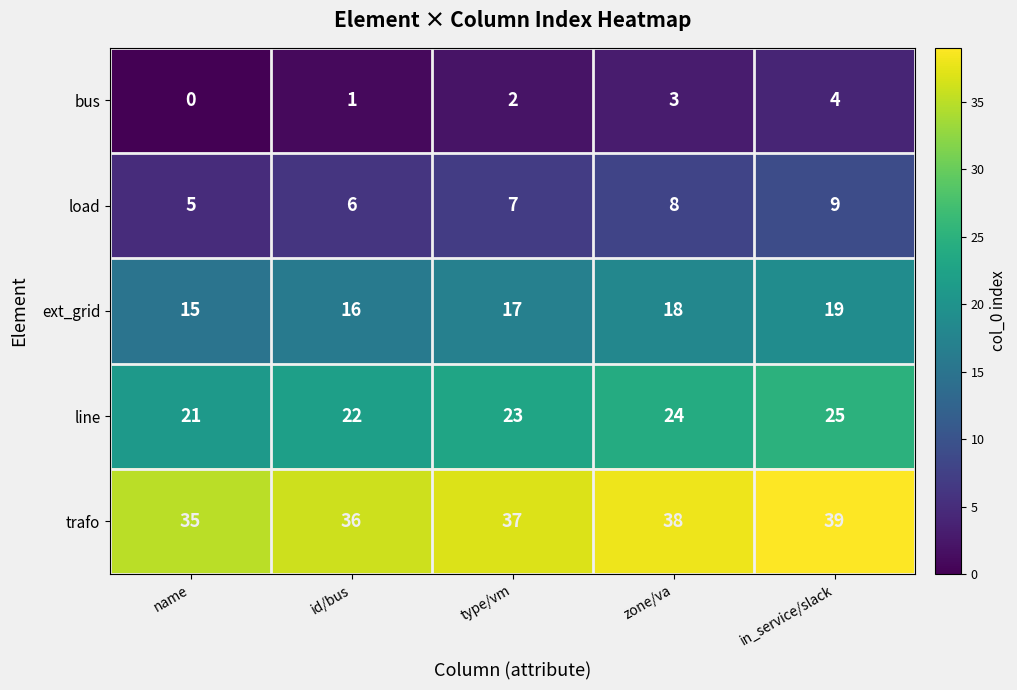

What is the minimum value for load?

5